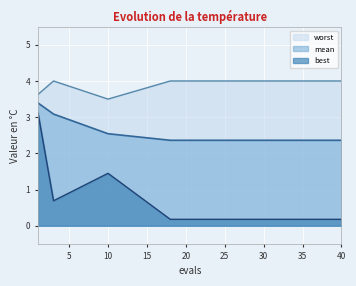

Which series has the widest spread of values?

best